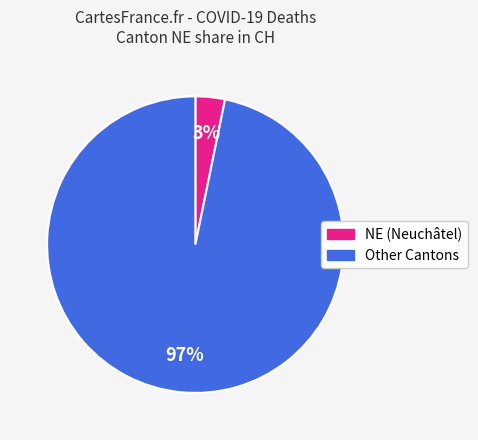

Is there any slice that represents more than half of the pie?

Yes